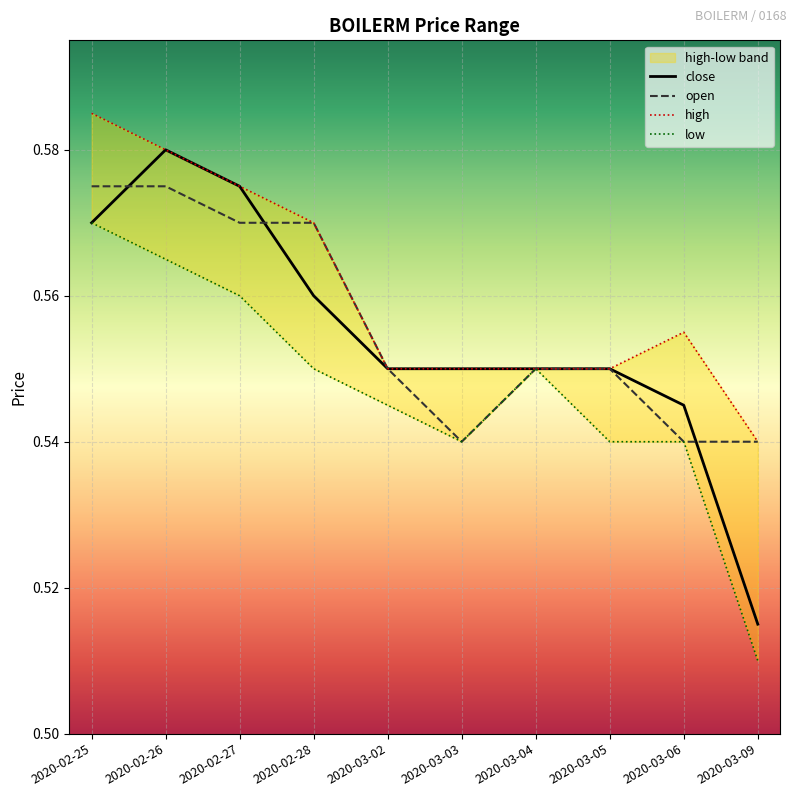

The open series shows 0.8 at 2020-03-09. True or false?

False